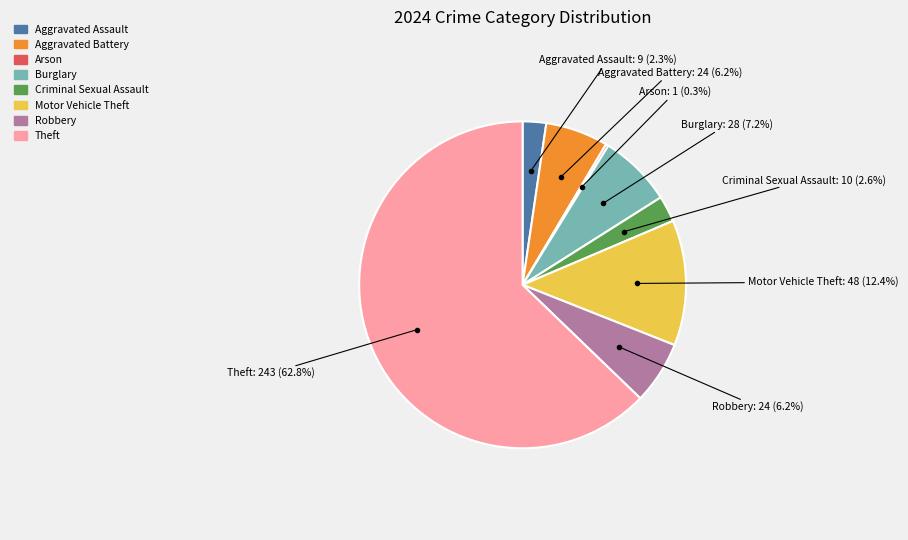

Which has a higher value, Robbery or Criminal Sexual Assault?

Robbery